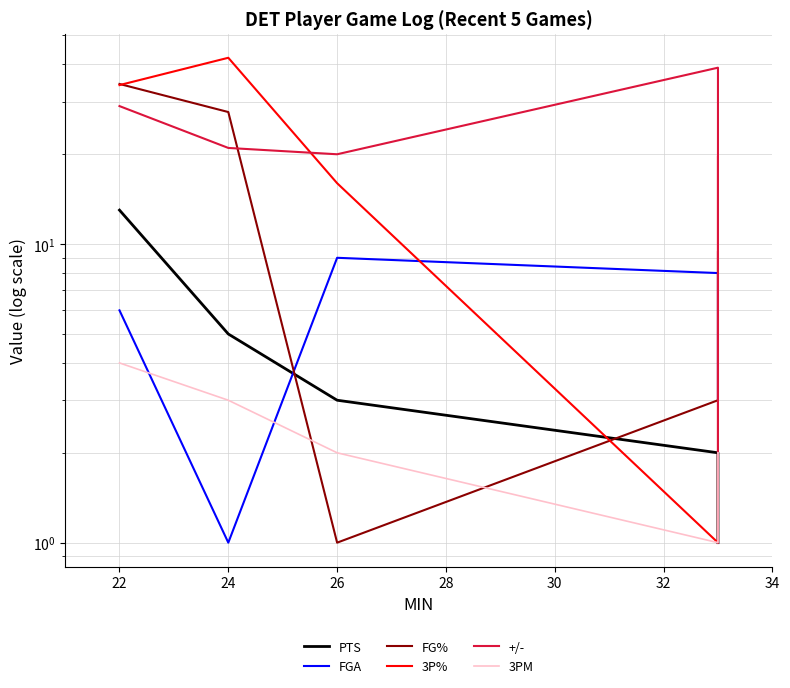

How many data points in 3PM are above 2?

2